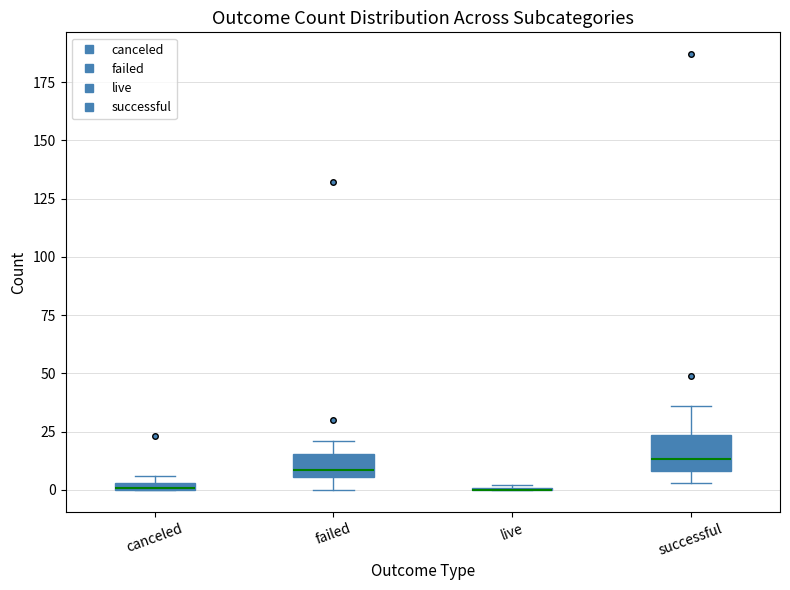

Where is the lower edge of the box for failed on the y-axis? The values are not printed on the chart, so give them approximately, as read against the axis.

5